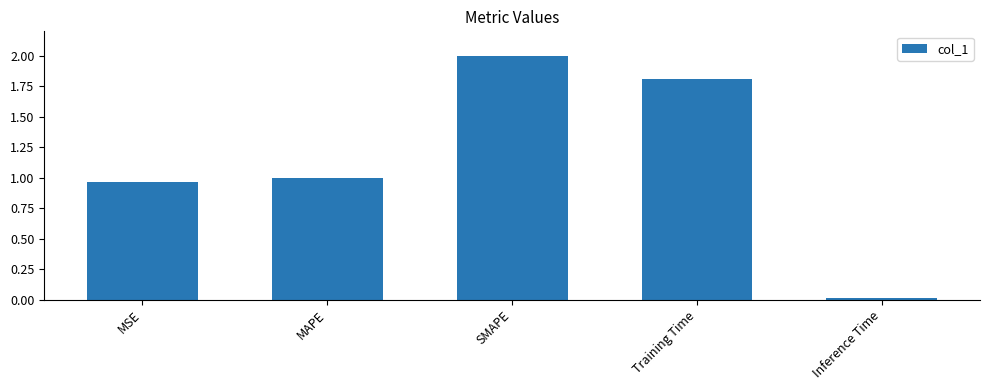

List the labels in order of value, largest first.

SMAPE, Training Time, MAPE, MSE, Inference Time